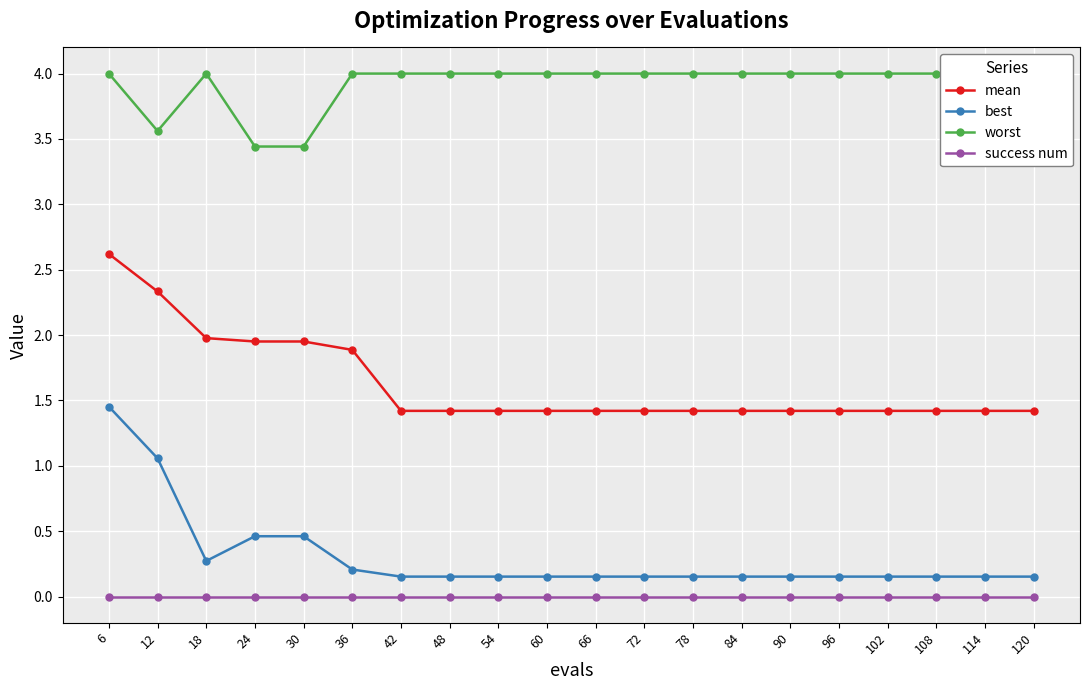

The value of mean at 90 is 1.9. True or false?

False